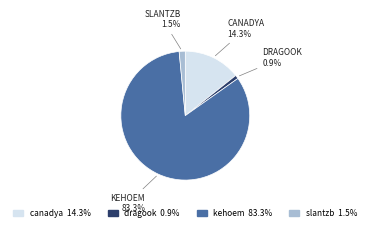

Rank the categories by value from lowest to highest.

dragook, slantzb, canadya, kehoem